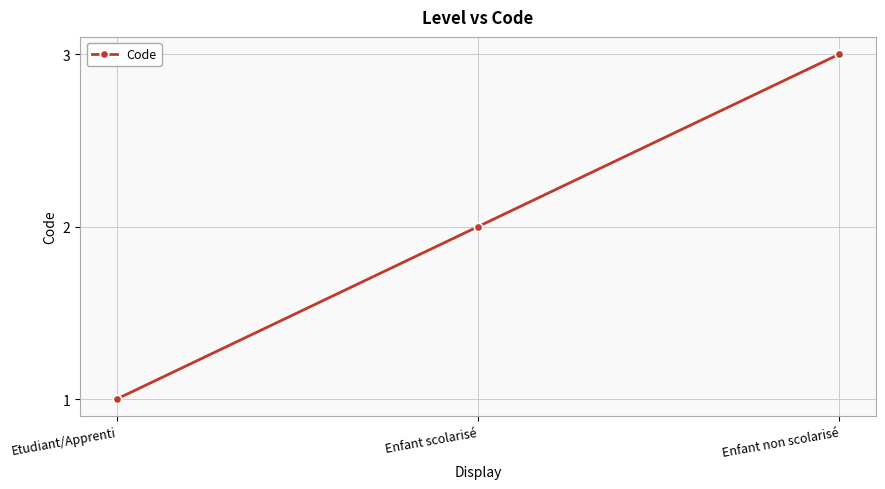

List the labels in order of value, largest first.

Enfant non scolarisé, Enfant scolarisé, Etudiant/Apprenti